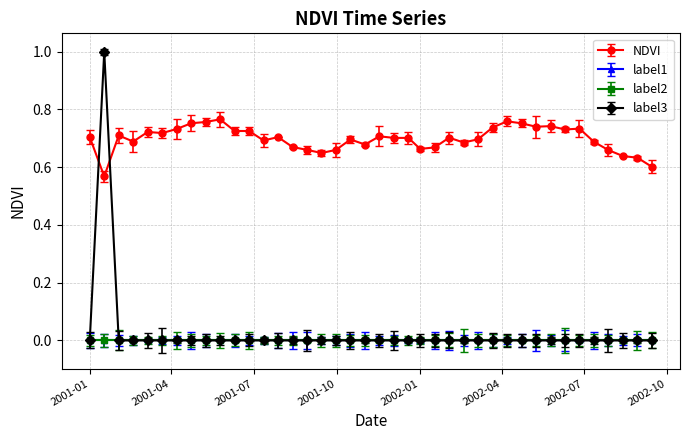

How many times do NDVI and label3 cross each other?

2